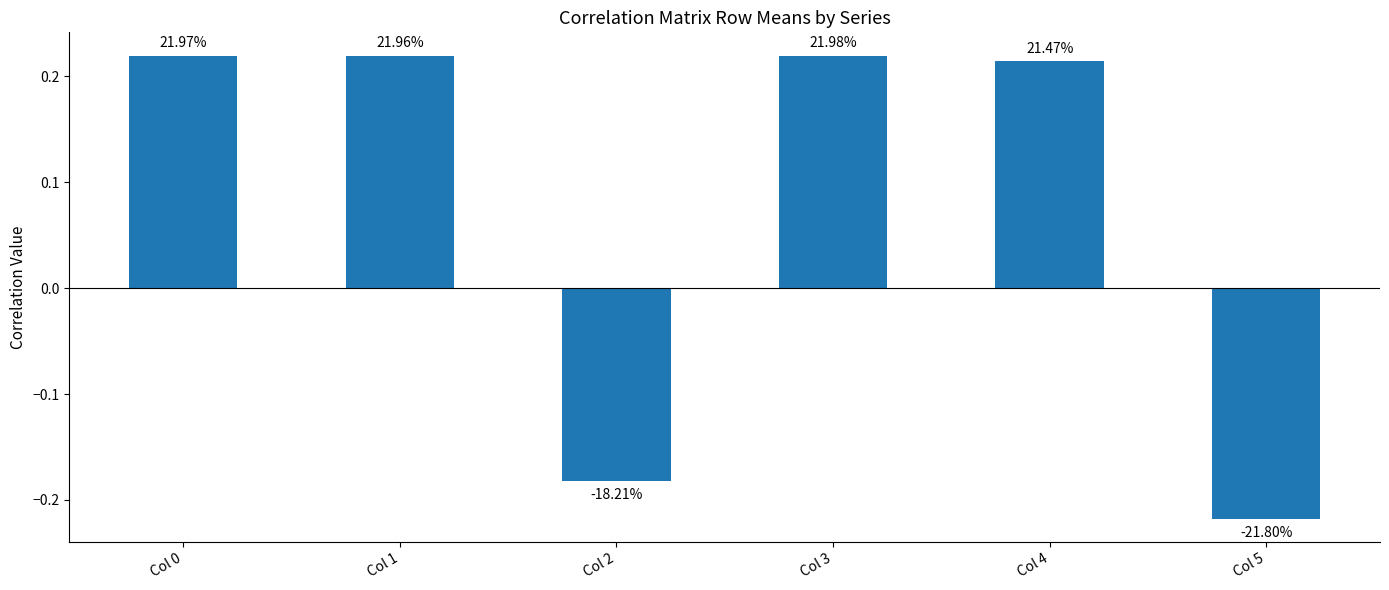

Does the chart contain any negative values?

Yes